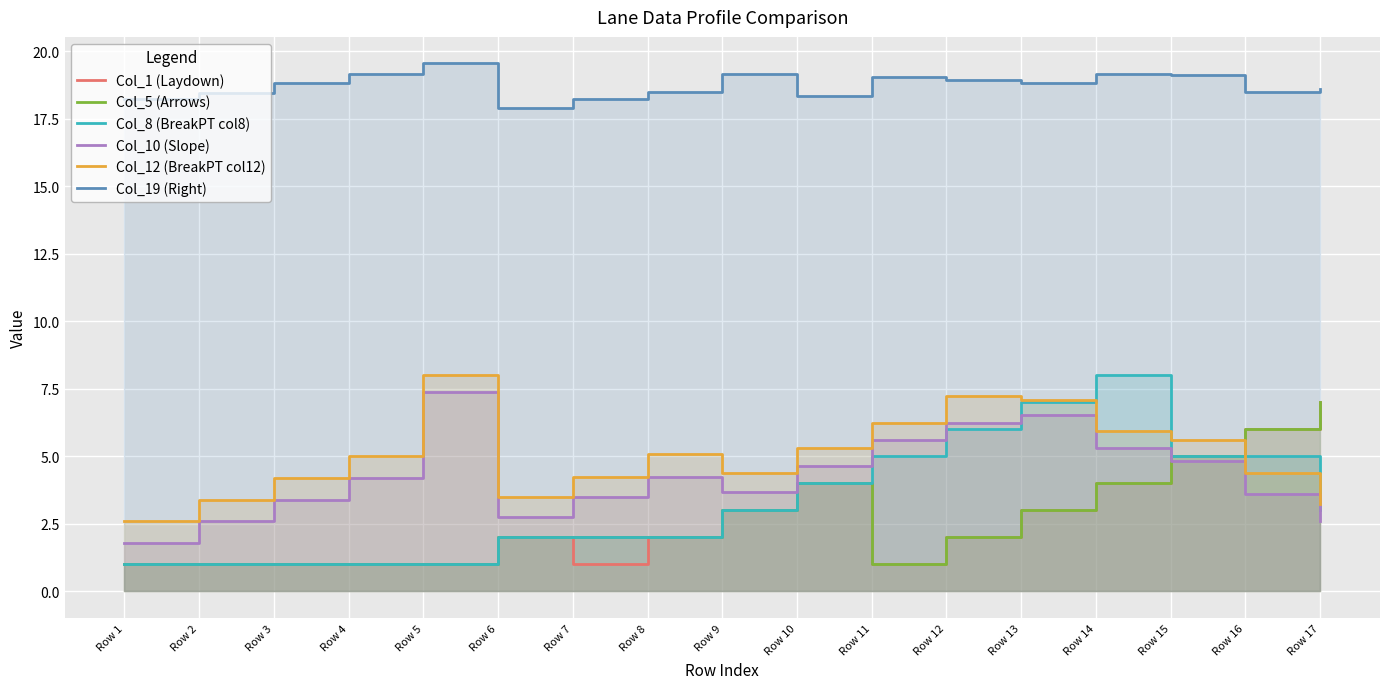

Is the value of Col_10 (Slope) at Row 16 greater than the value of Col_8 (BreakPT col8) at Row 4?

Yes